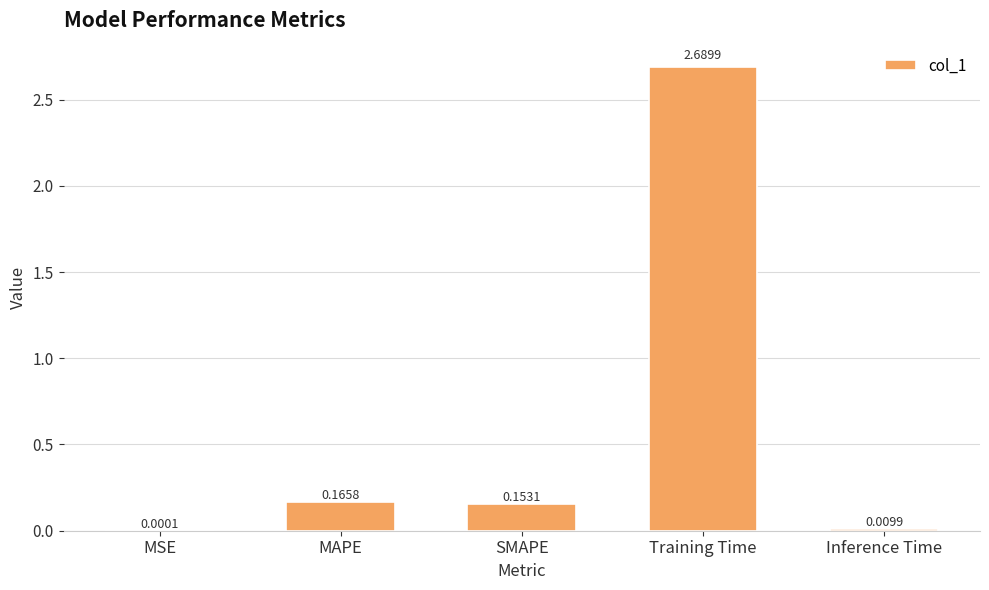

What is the change in value from MSE to SMAPE?

+0.2